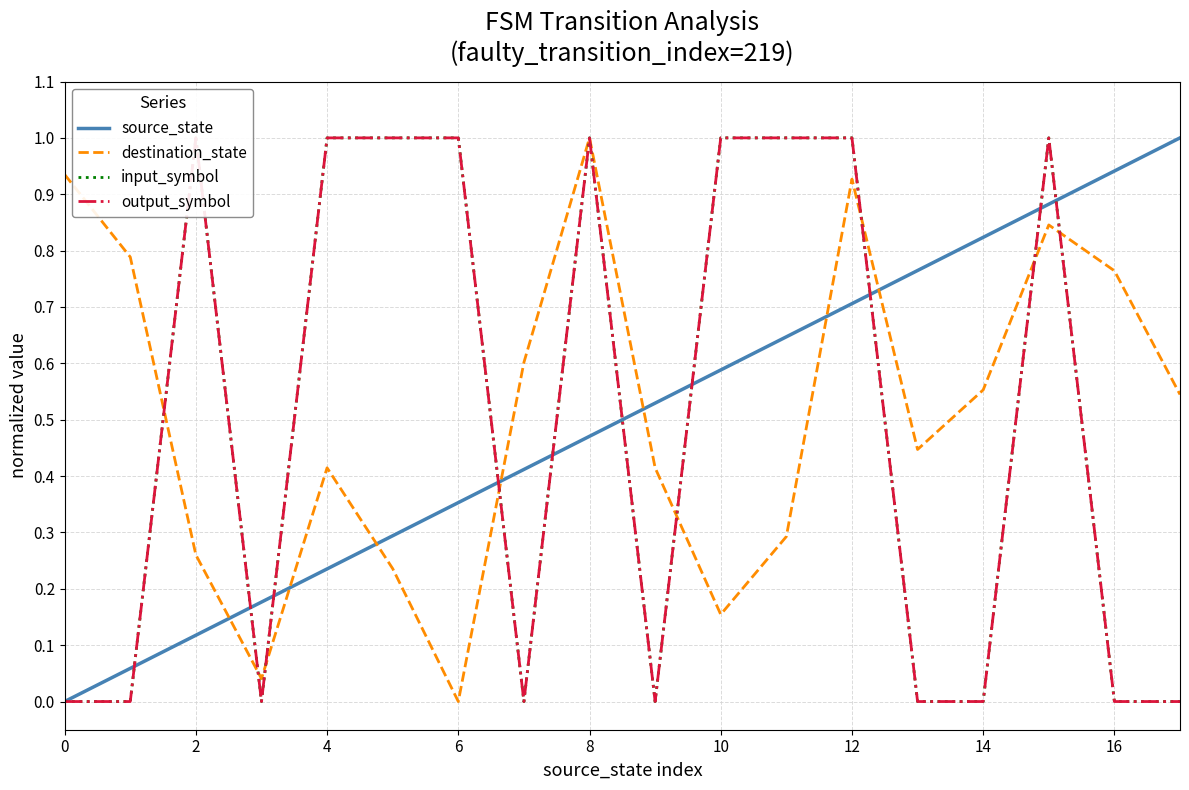

What is the value of the source_state point at the 5th from the left?

0.2